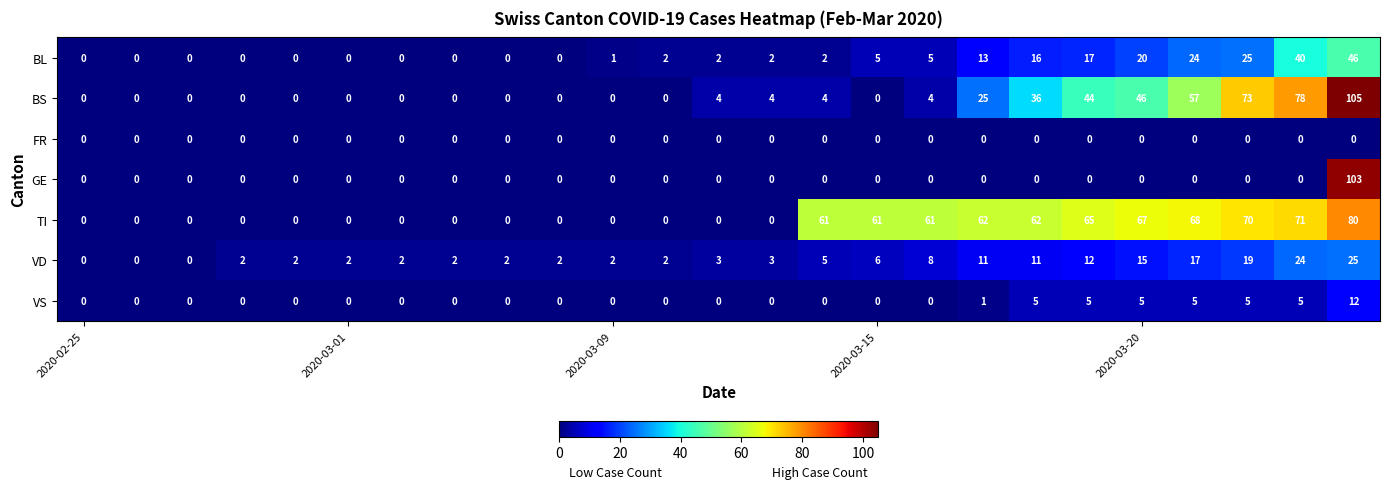

Which series has the widest spread of values?

BS